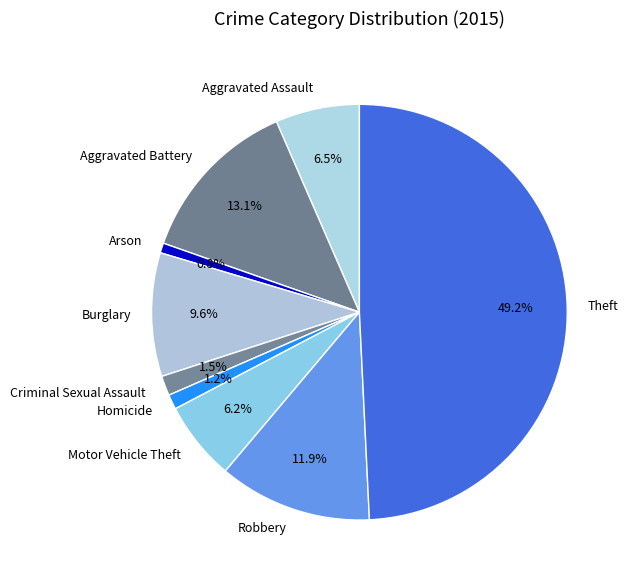

Which has a higher value, Arson or Burglary?

Burglary